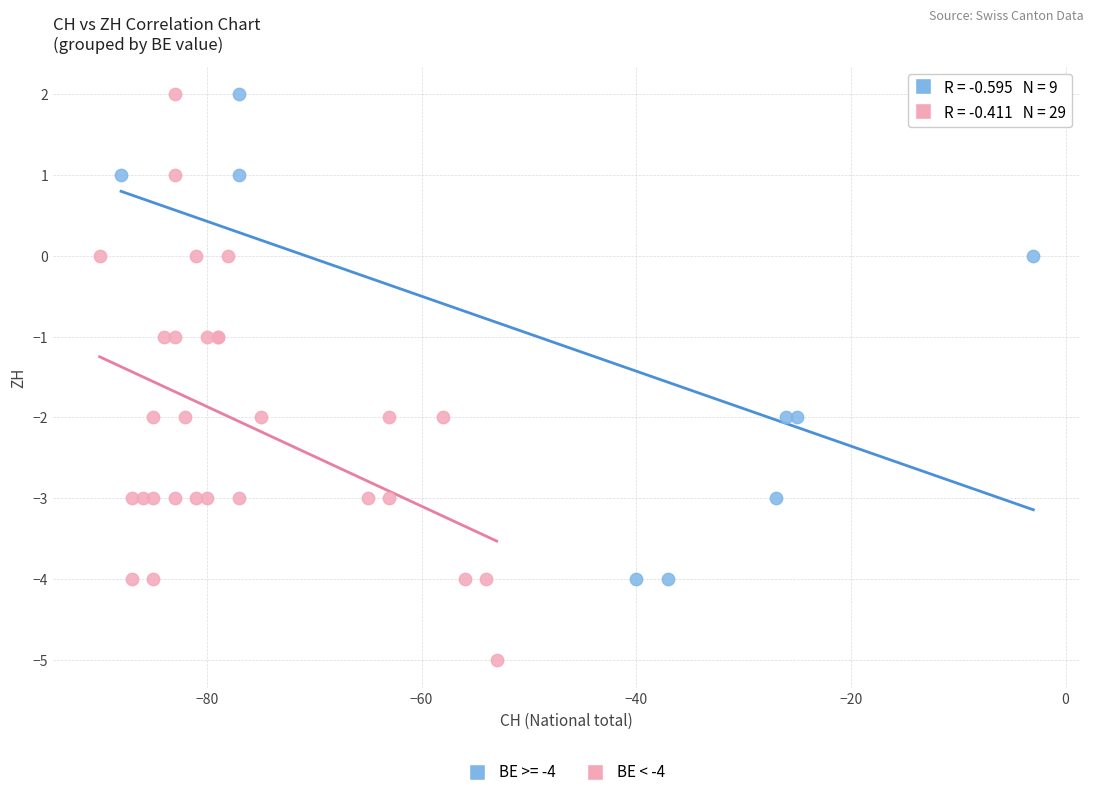

Which series reaches the minimum Y coordinate?

BE < -4